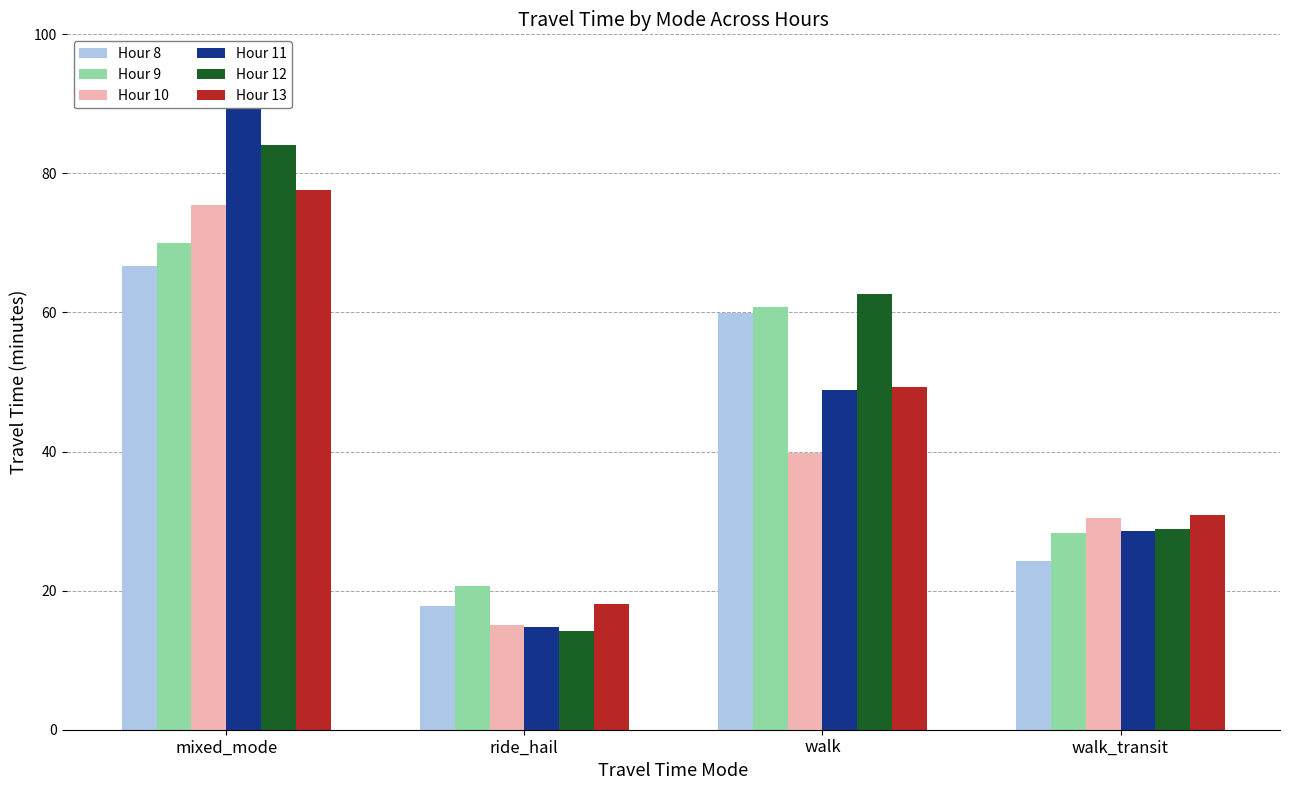

The Hour 12 series shows 89.2 at walk. True or false?

False